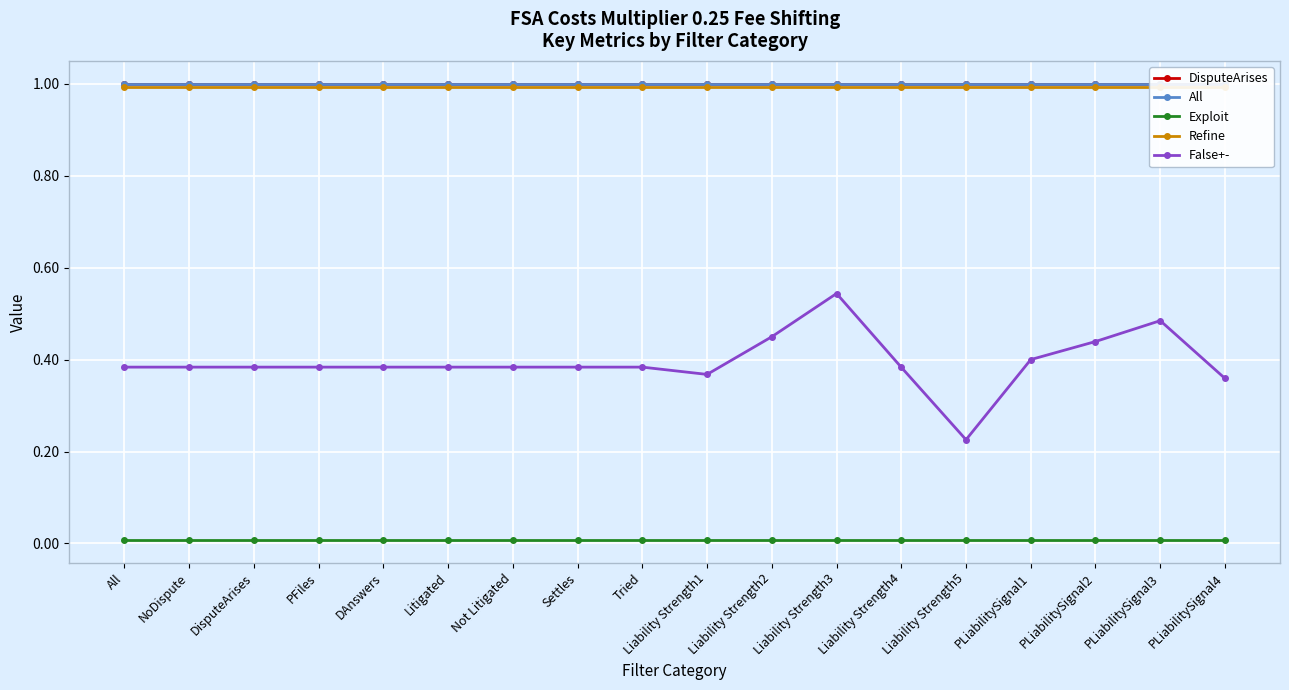

How many False+- values are between 0 and 1?

18